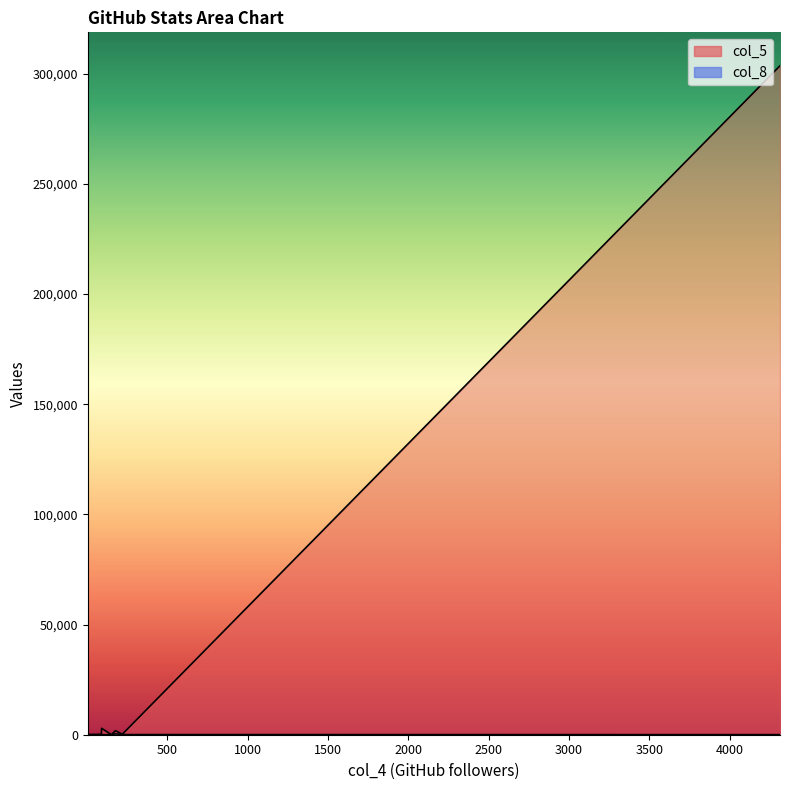

What is the minimum value shown in the chart?

1